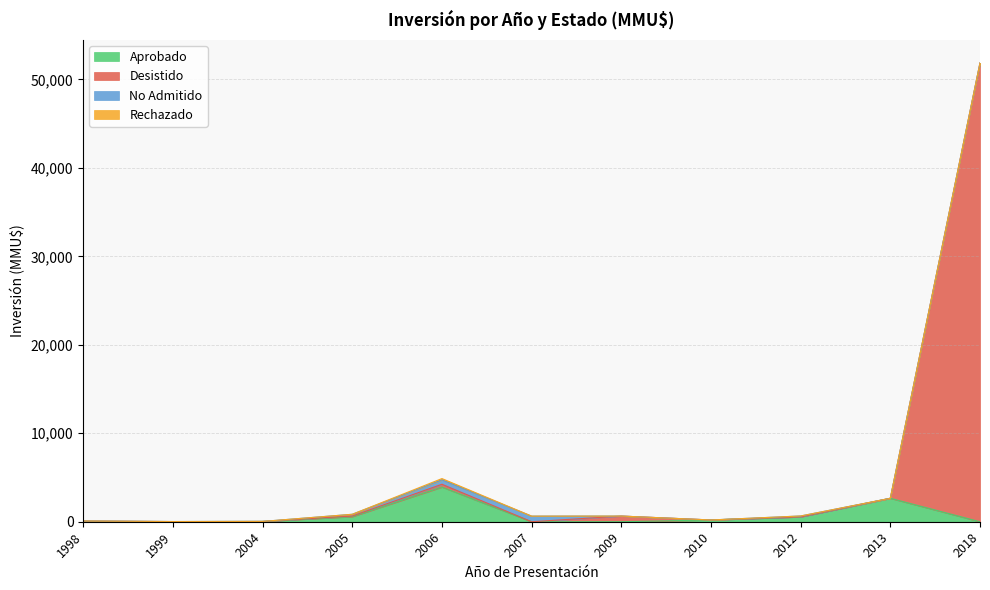

True or false: Aprobado has more than 0 interior local peaks.

True